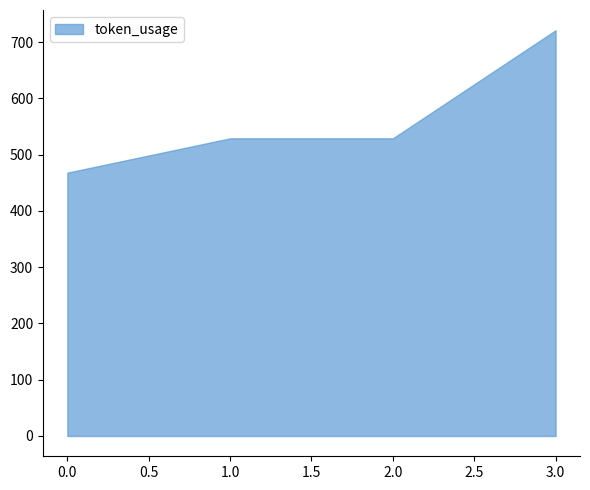

What is the difference between the second highest and minimum values?

61